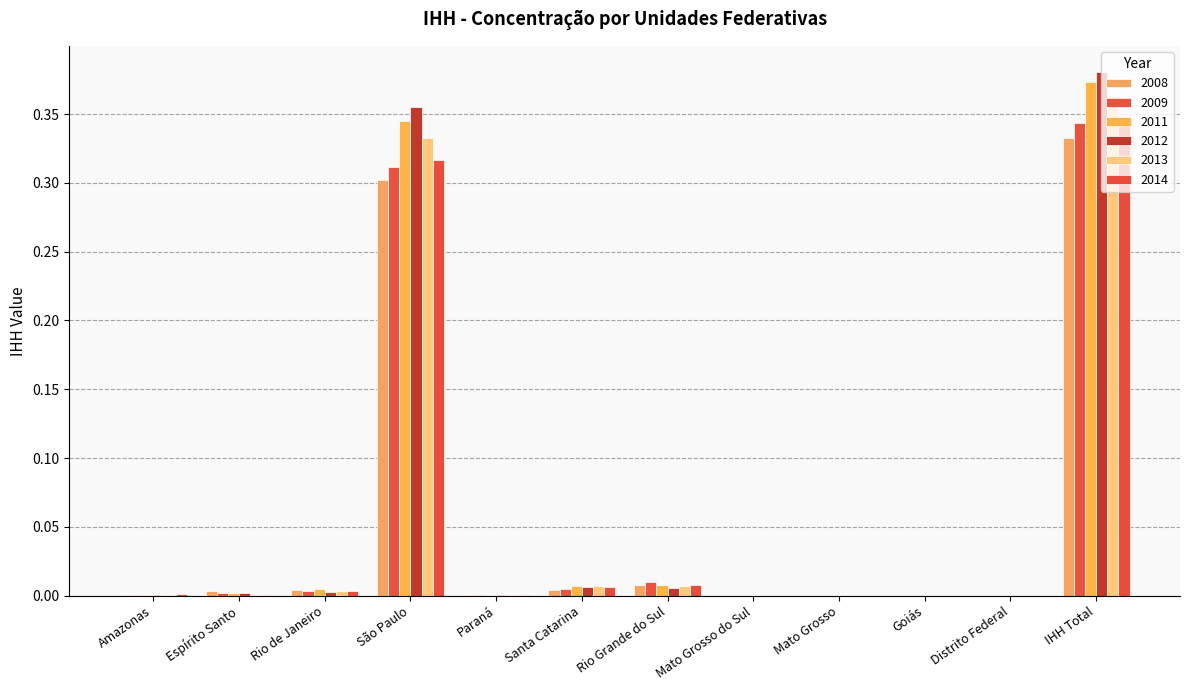

At which category does the chart reach its minimum across all series?

Mato Grosso do Sul